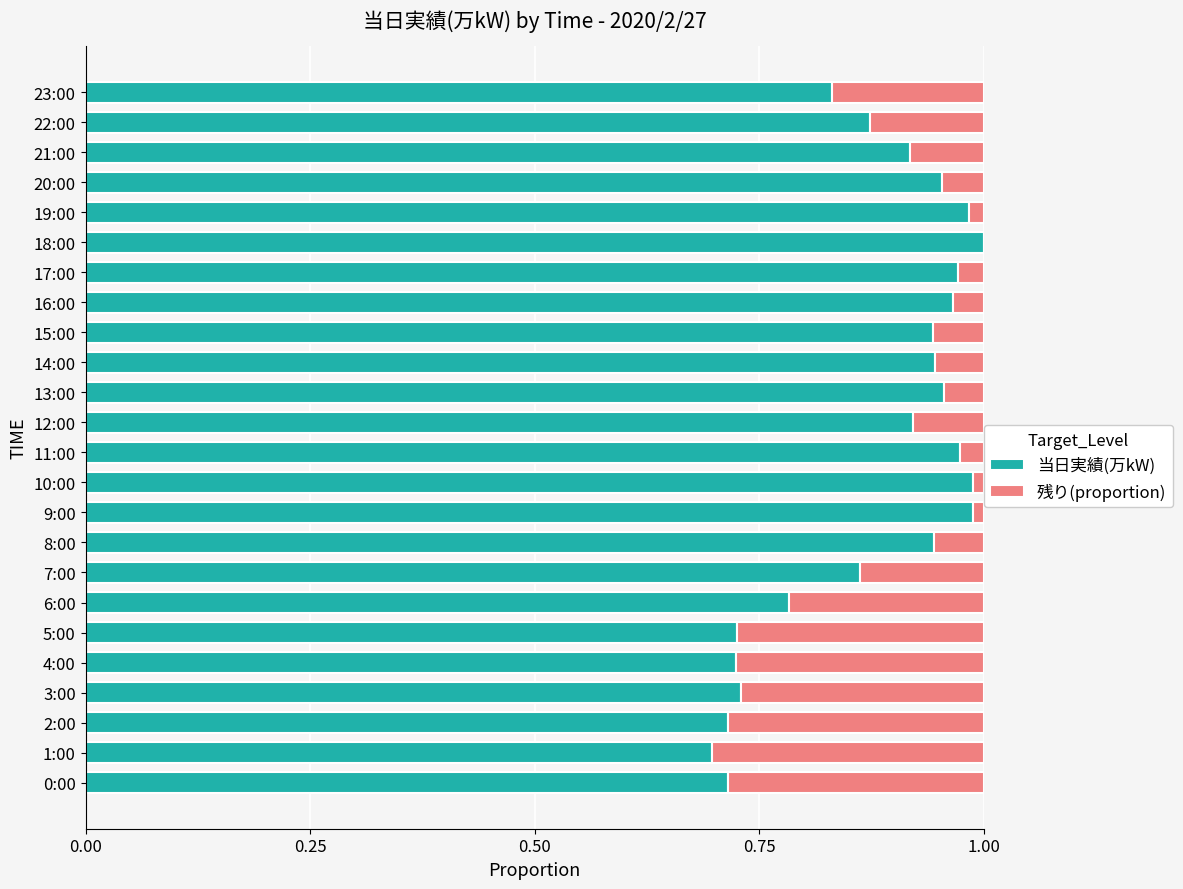

How many data points does each series have?

24